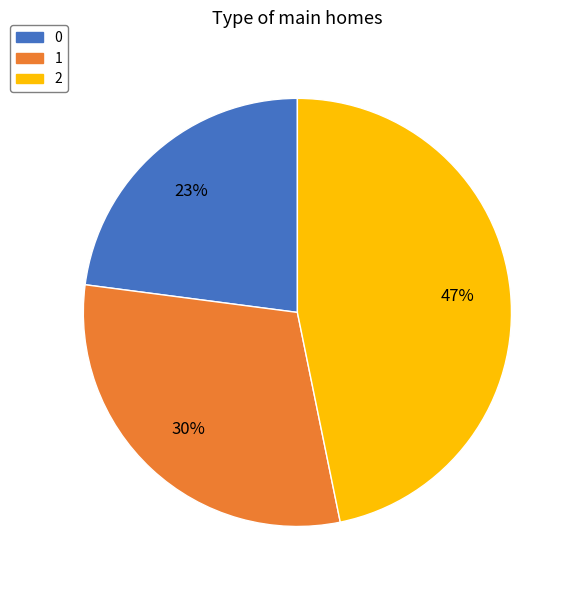

What is the ratio of the value at 1 to the value at 0?

1.3